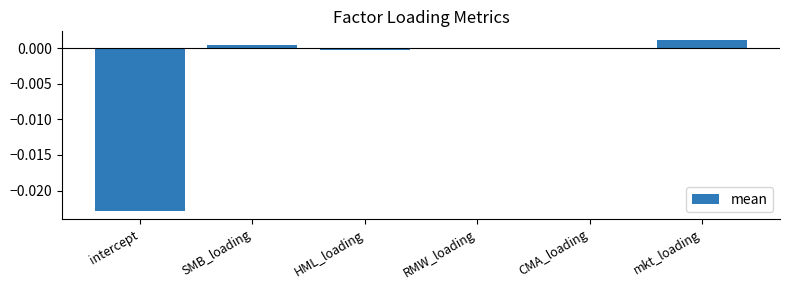

Between intercept and CMA_loading, which is larger?

CMA_loading